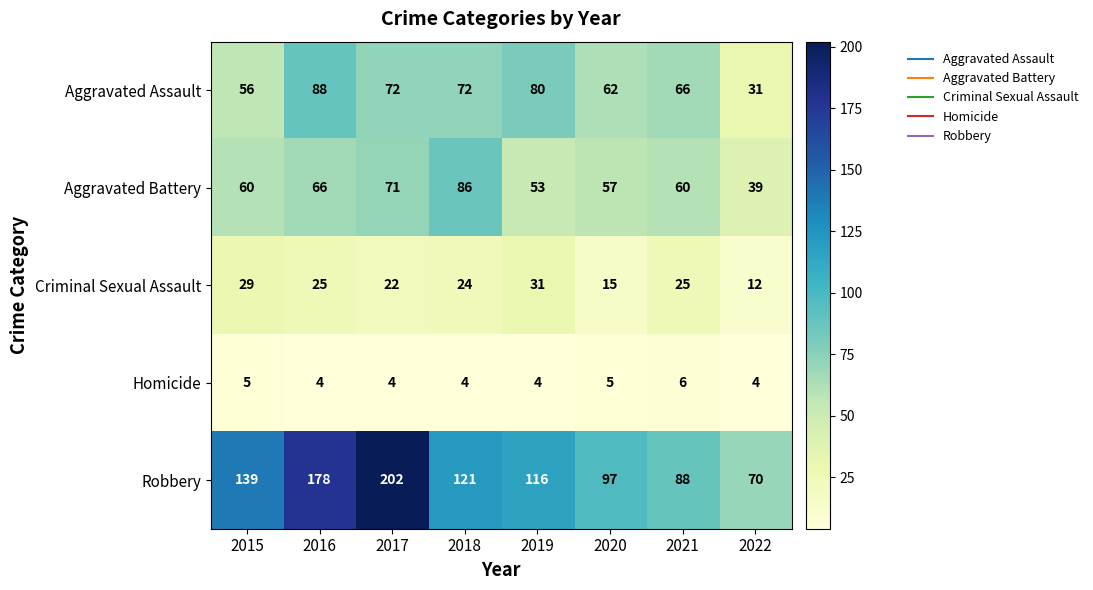

What is the difference between the Robbery values at 2017 and 2016?

24